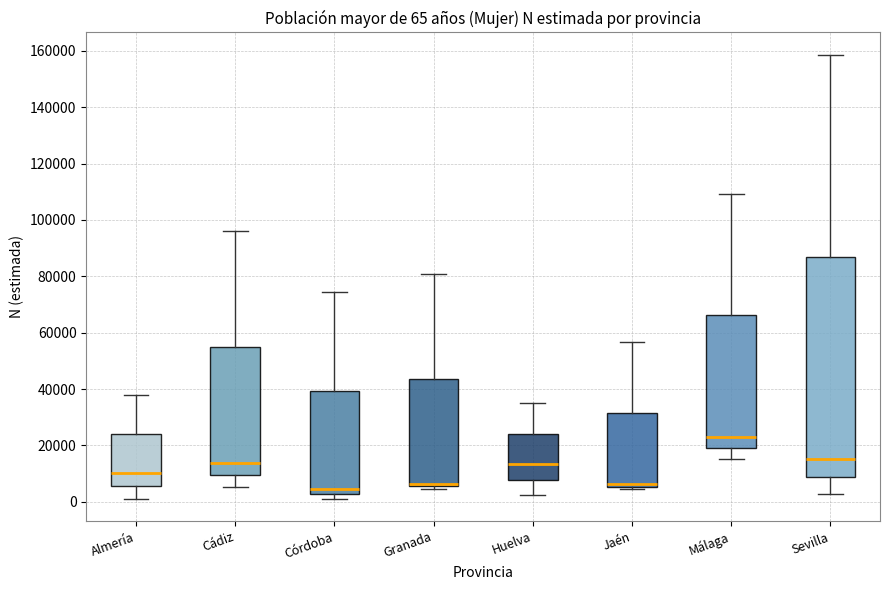

Comparing the boxes themselves (not the whiskers), which one is the tallest?

Sevilla